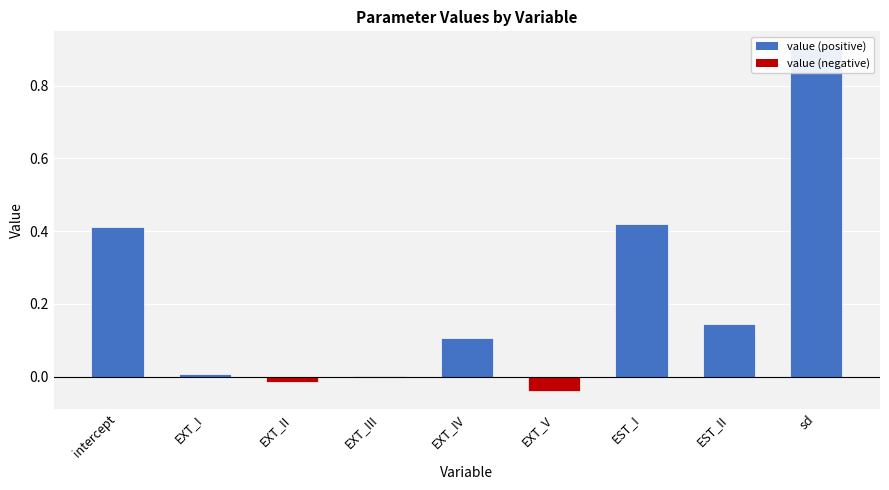

Is it true that the value at EXT_I is 0.0?

True